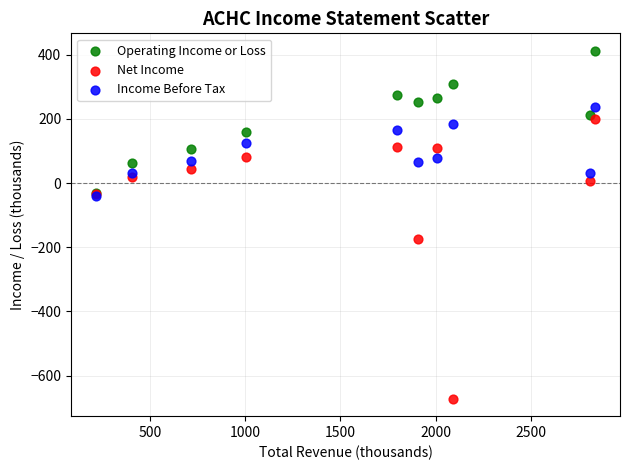

Across all series, what Y value is closest to -129?

-175.4